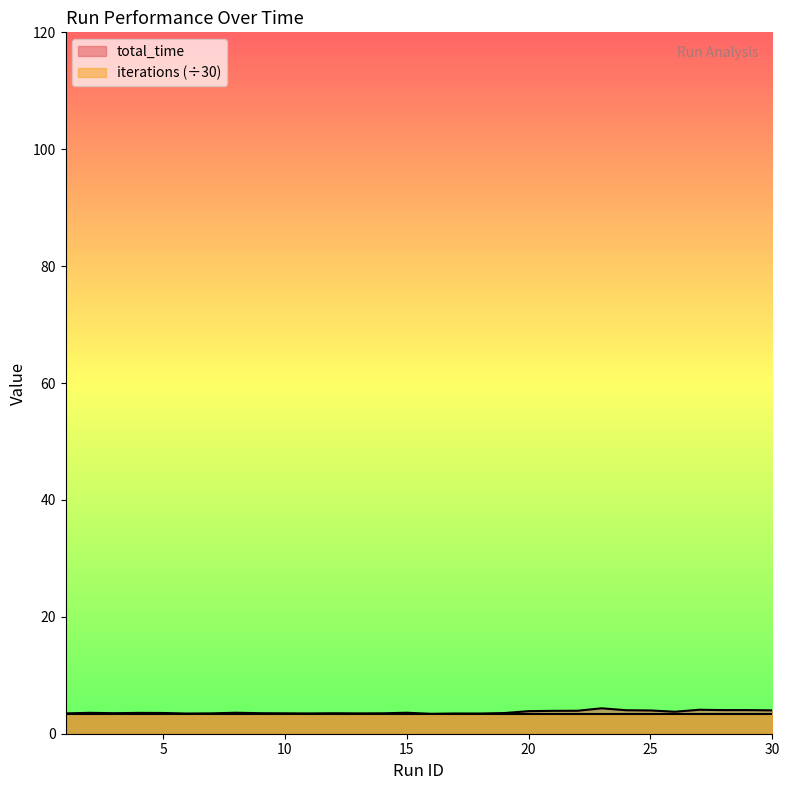

Which has a higher value, 22 or 27?

27